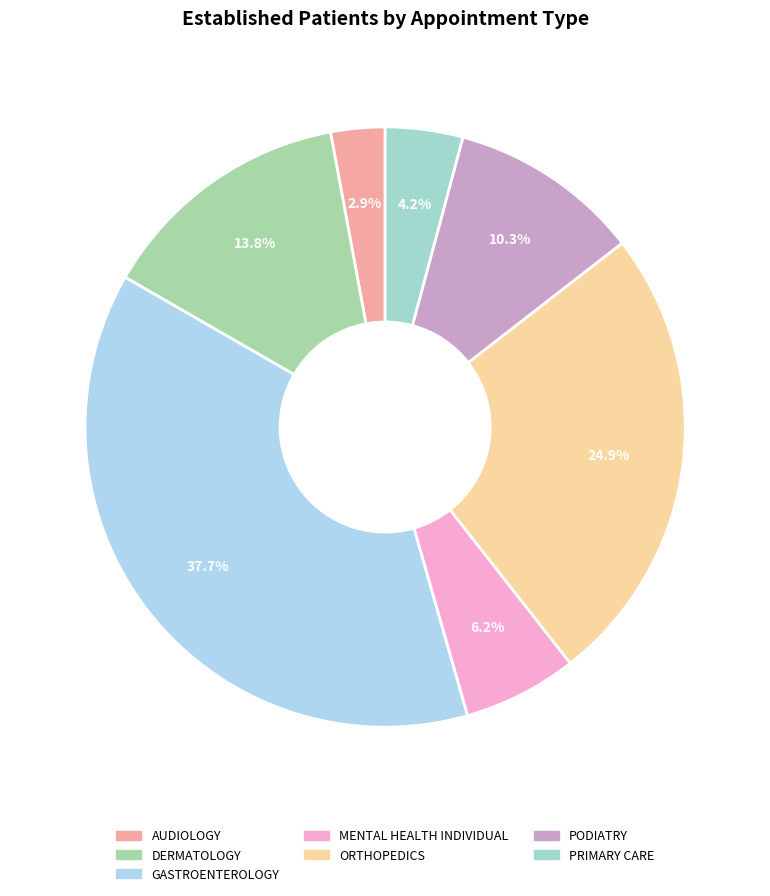

How many segments does this pie chart have?

7